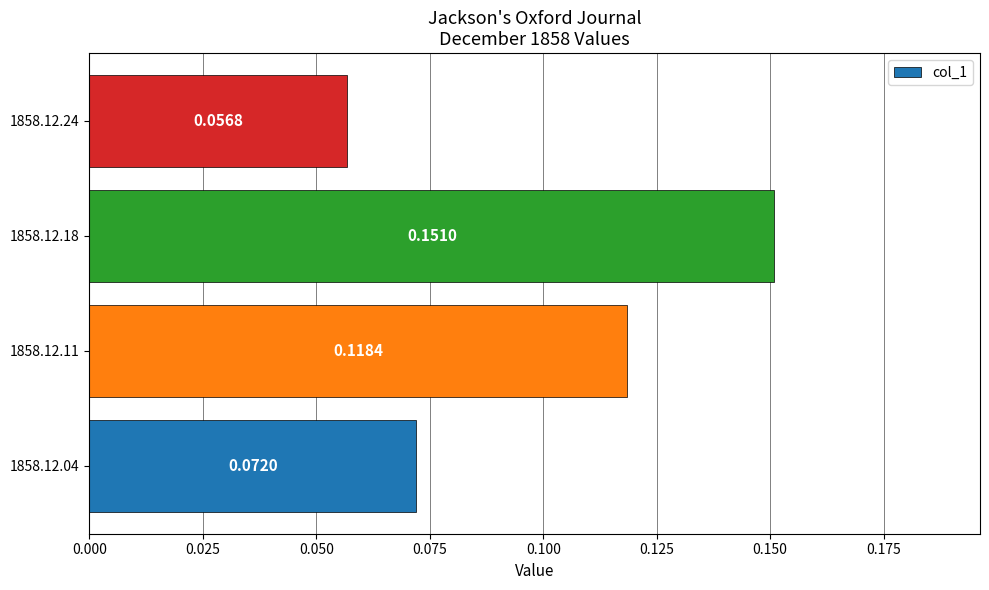

What is the change in value from 1858.12.04 to 1858.12.18?

+0.1